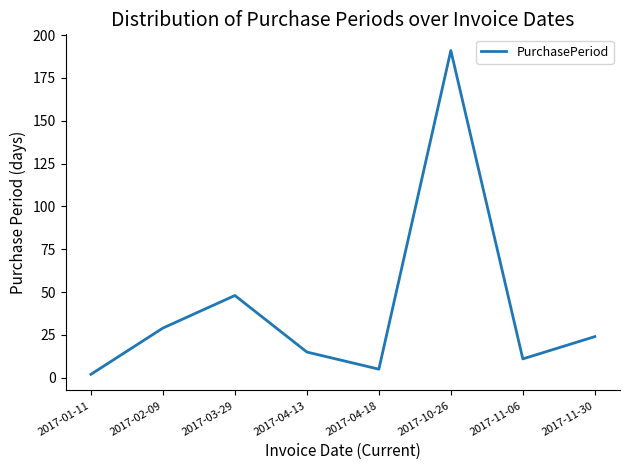

What is the maximum value shown in the chart?

191